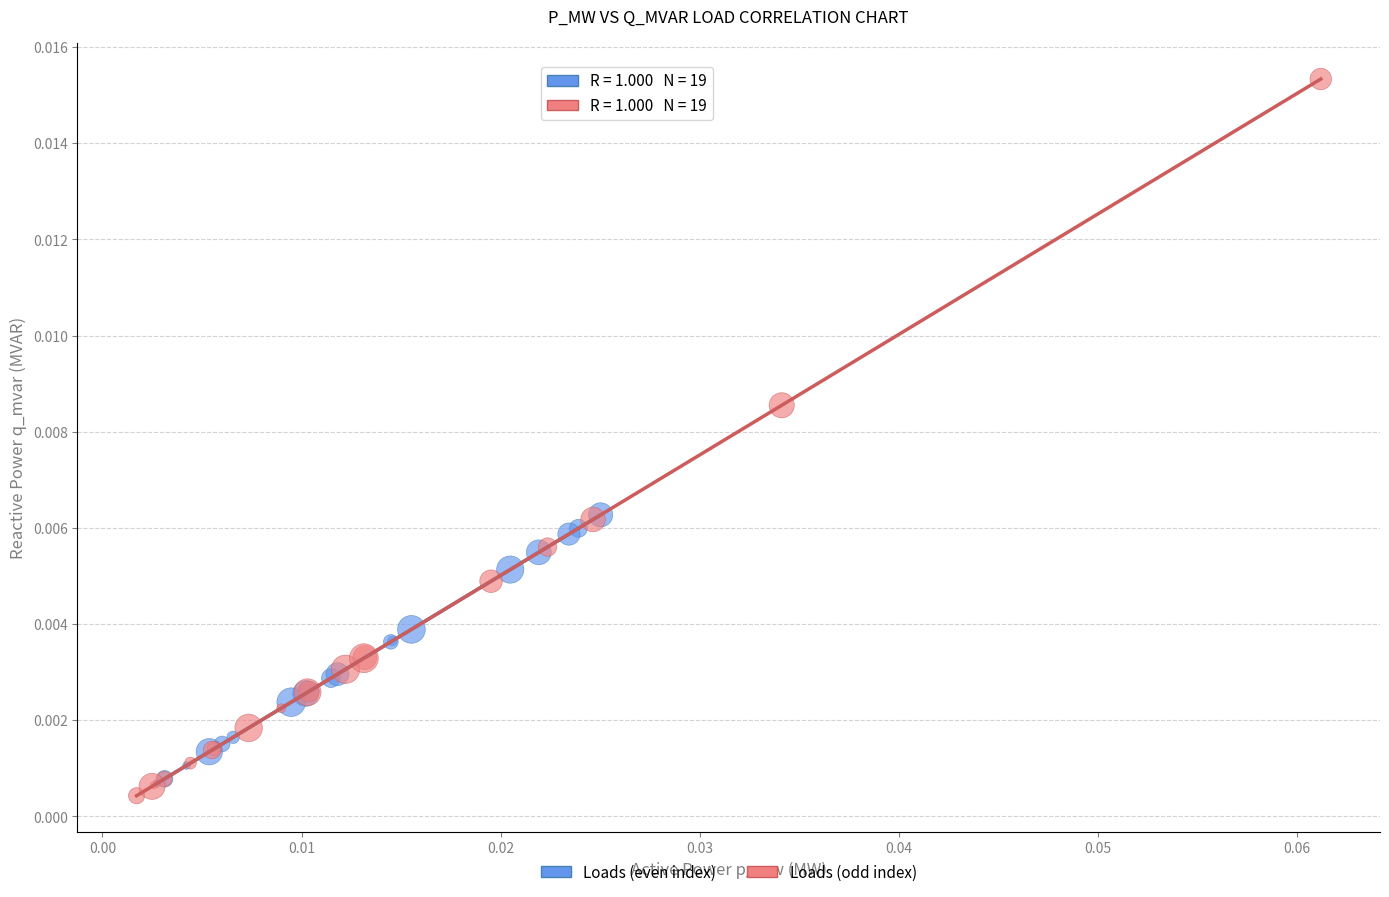

Which series has the largest Y range (max minus min)?

Loads (odd index)